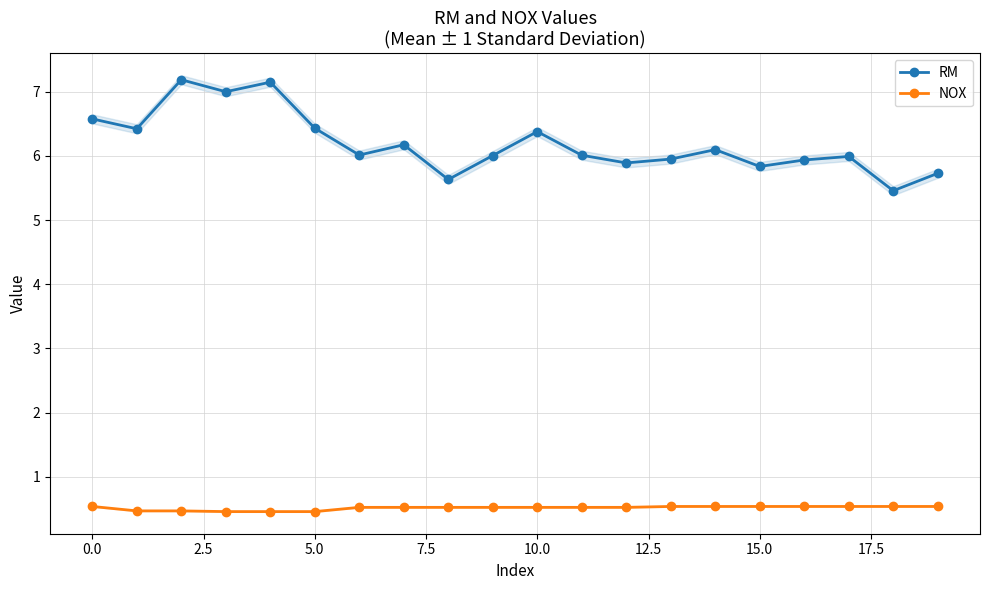

Read the RM value at 5.0.

6.4